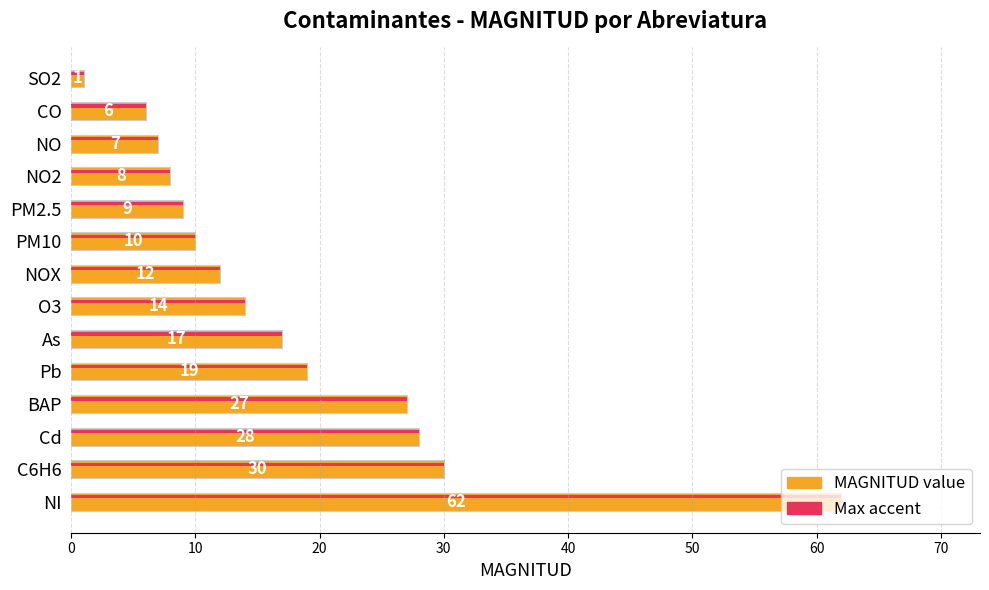

Count the number of data series in this chart.

1